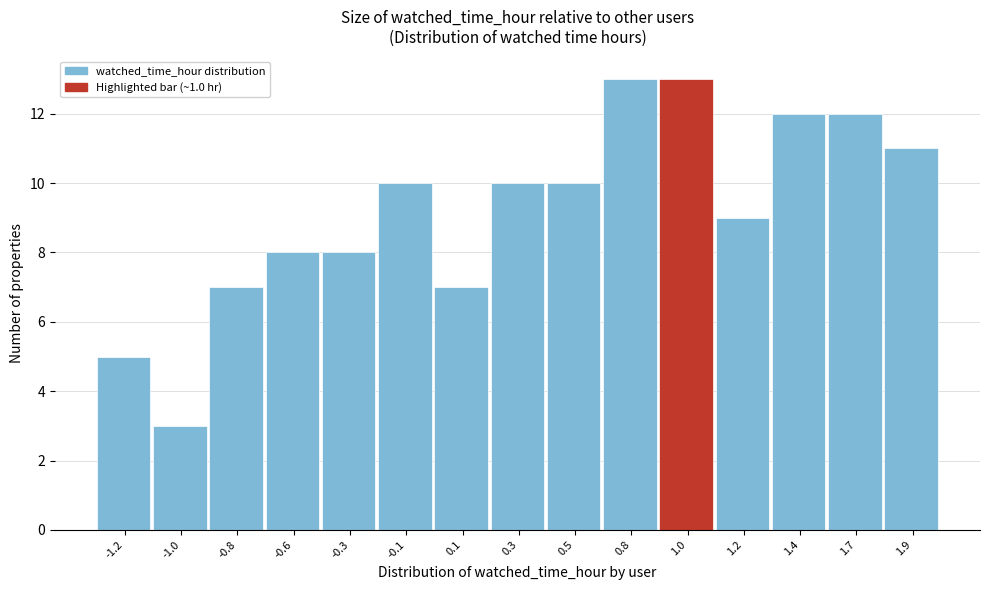

Reading left to right, list all the values displayed in this chart.

5	3	7	8	8	10	7	10	10	13	13	9	12	12	11